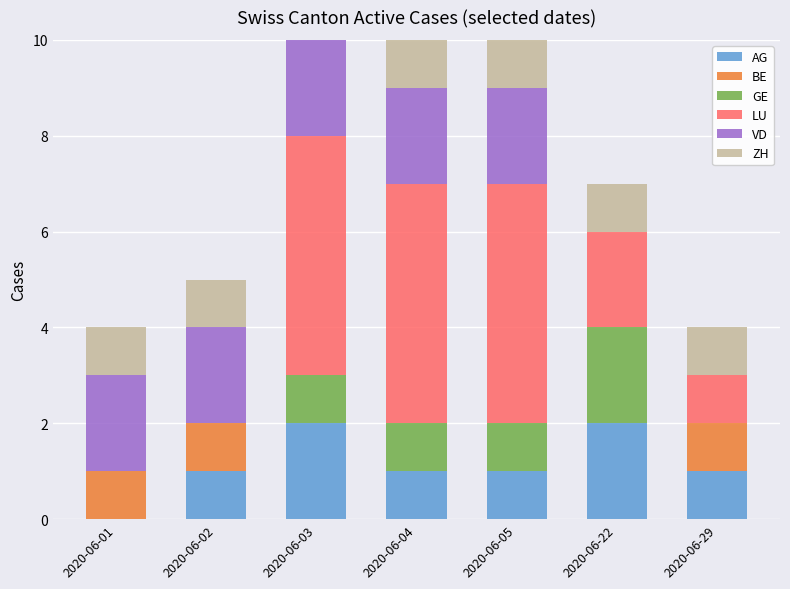

What is the sum of all AG values?

8